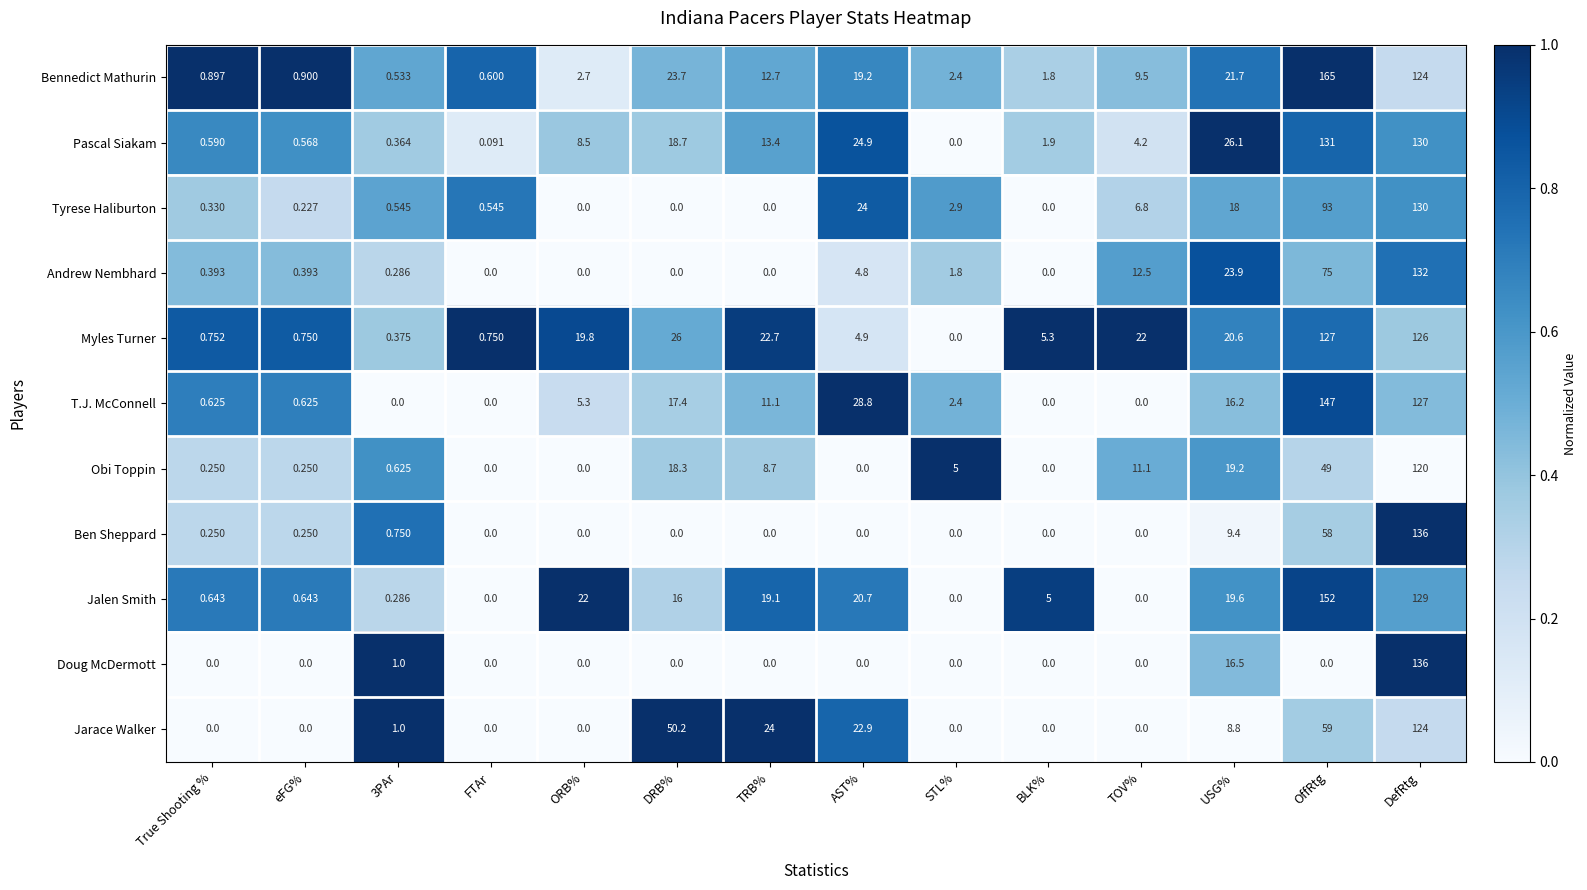

What is the total value across all series at FTAr?

2.0